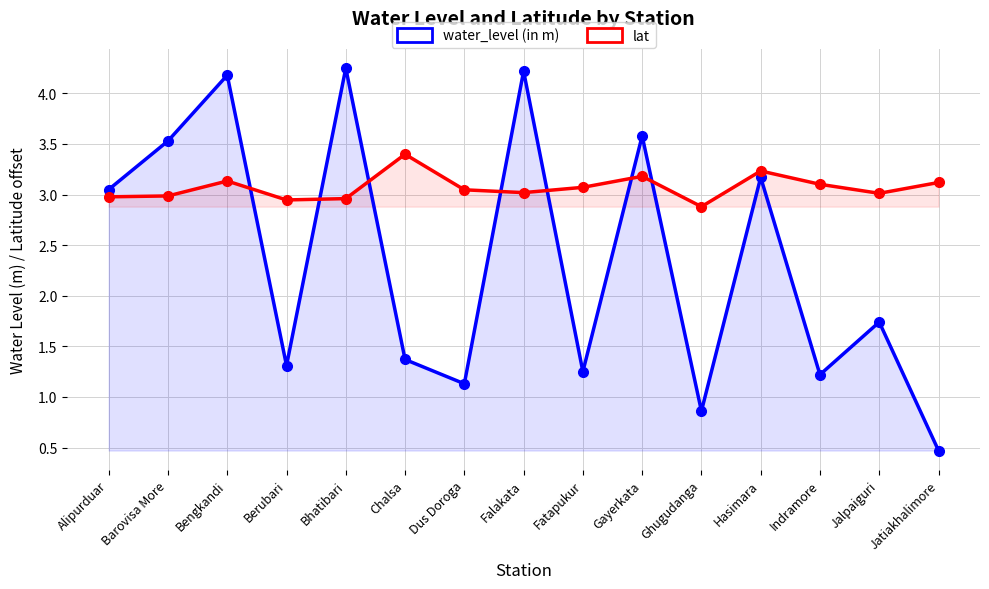

How many interior local valleys does the lat series have?

4